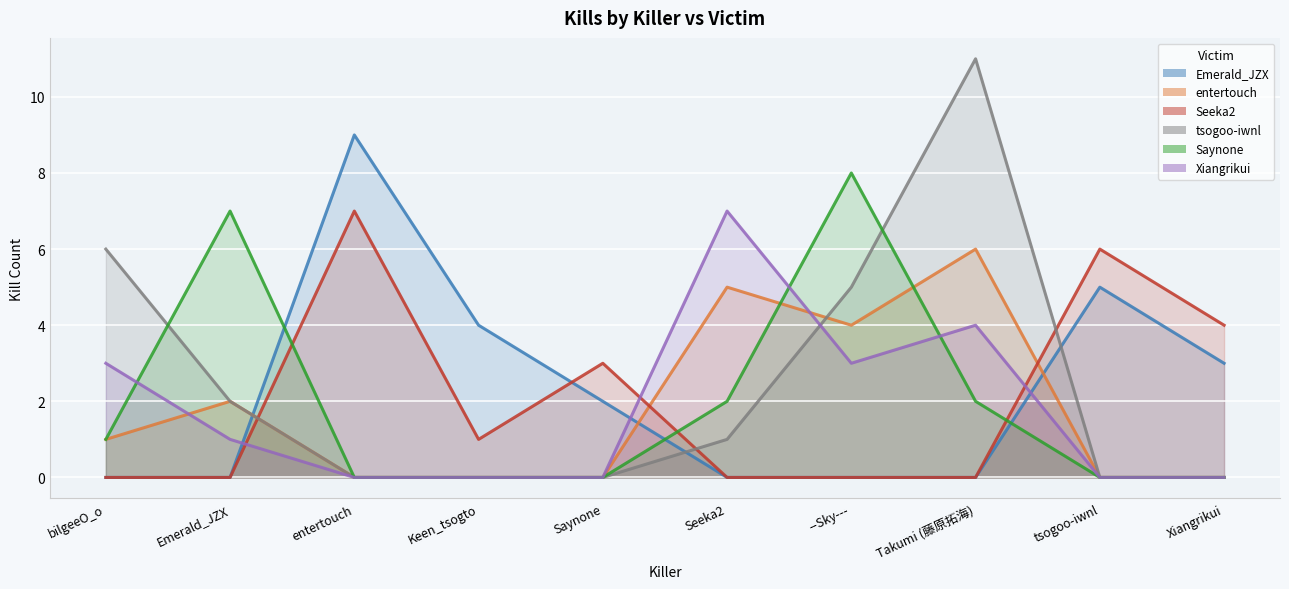

True or false: entertouch has more than 0 interior local peaks.

True